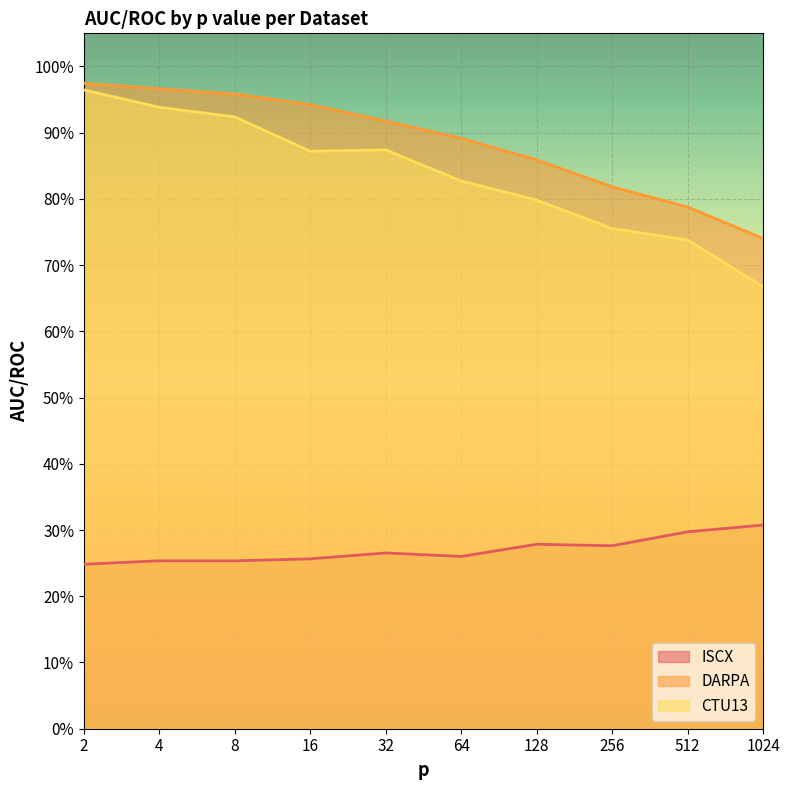

True or false: CTU13 has a value of 0.9 at 16.

True